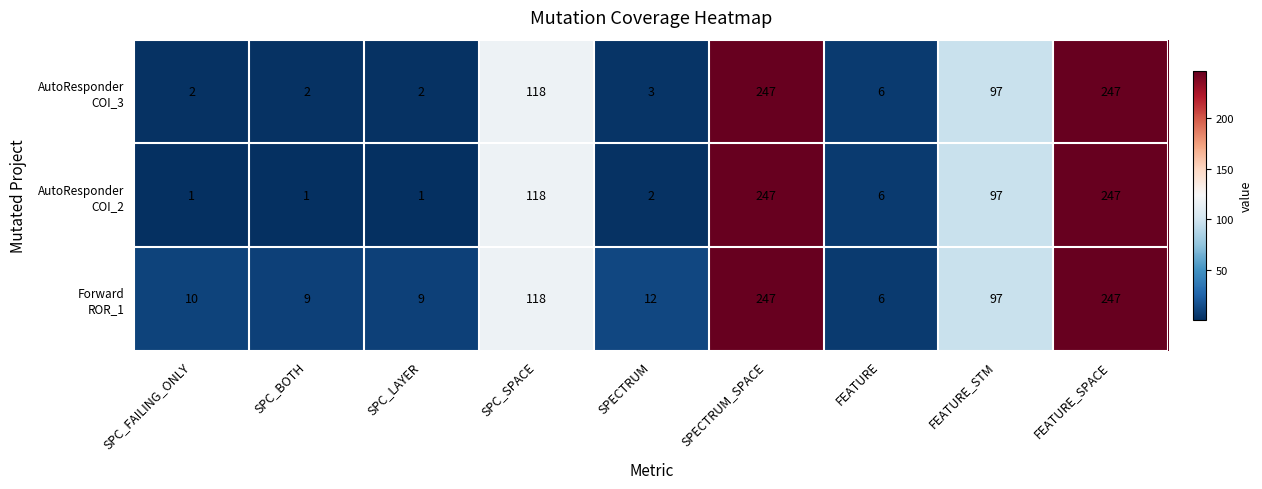

What is the maximum value shown in the chart?

247